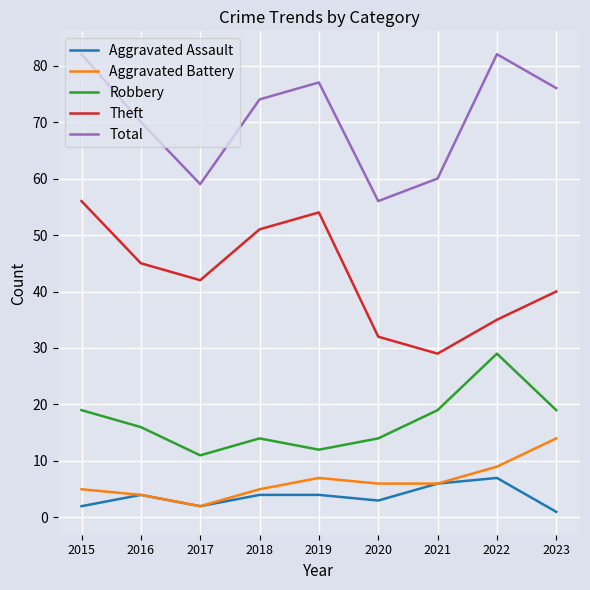

List the series in order of their peak value, highest first.

Total, Theft, Robbery, Aggravated Battery, Aggravated Assault